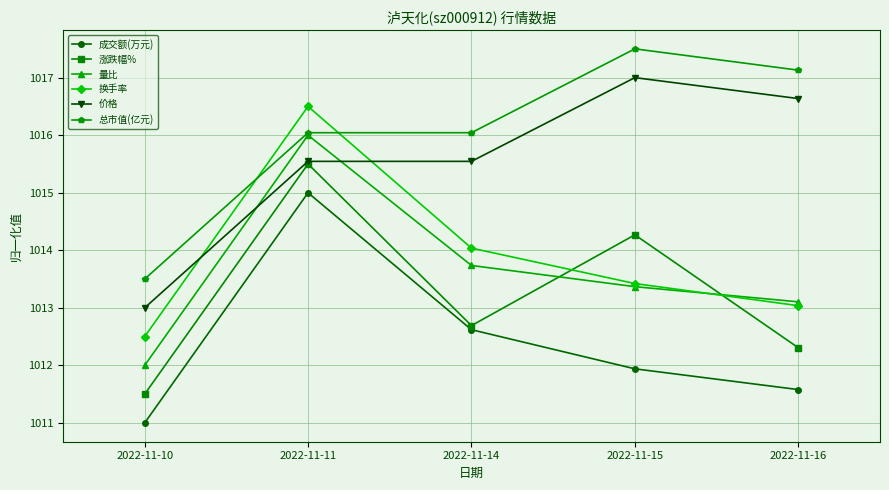

What is the spread (max minus min) of values at 2022-11-10?

2.5